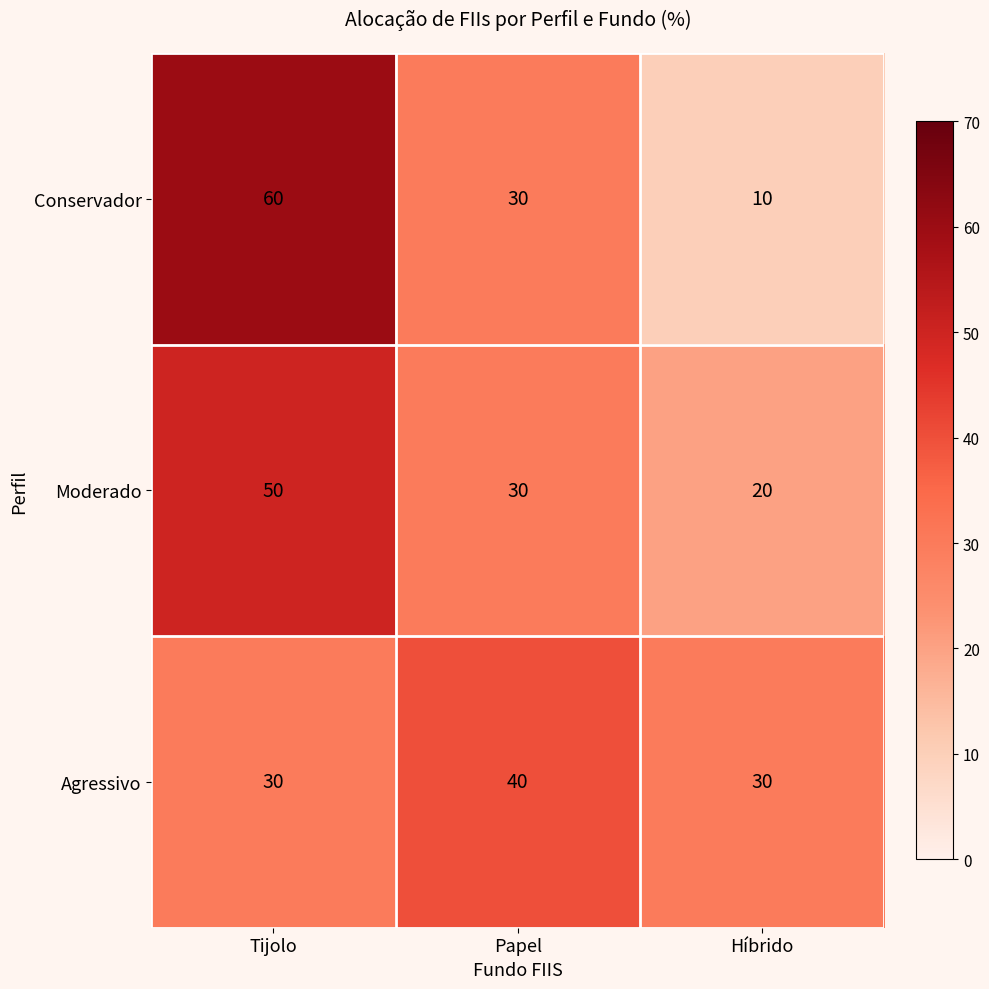

At how many categories does at least one series exceed 50?

1